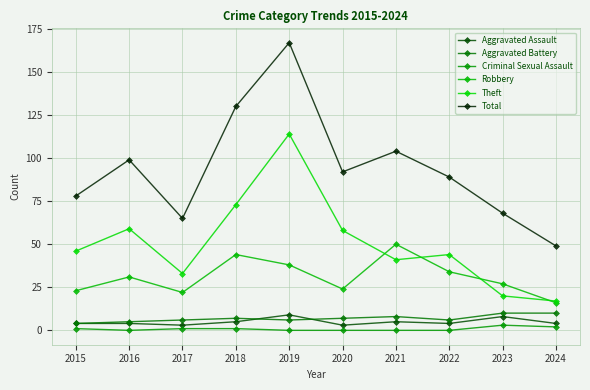

Reading left to right, extract all data points from this chart.

Aggravated Assault: 2015=4	2016=4	2017=3	2018=5	2019=9	2020=3	2021=5	2022=4	2023=8	2024=4
Aggravated Battery: 2015=4	2016=5	2017=6	2018=7	2019=6	2020=7	2021=8	2022=6	2023=10	2024=10
Criminal Sexual Assault: 2015=1	2016=0	2017=1	2018=1	2019=0	2020=0	2021=0	2022=0	2023=3	2024=2
Robbery: 2015=23	2016=31	2017=22	2018=44	2019=38	2020=24	2021=50	2022=34	2023=27	2024=16
Theft: 2015=46	2016=59	2017=33	2018=73	2019=114	2020=58	2021=41	2022=44	2023=20	2024=17
Total: 2015=78	2016=99	2017=65	2018=130	2019=167	2020=92	2021=104	2022=89	2023=68	2024=49